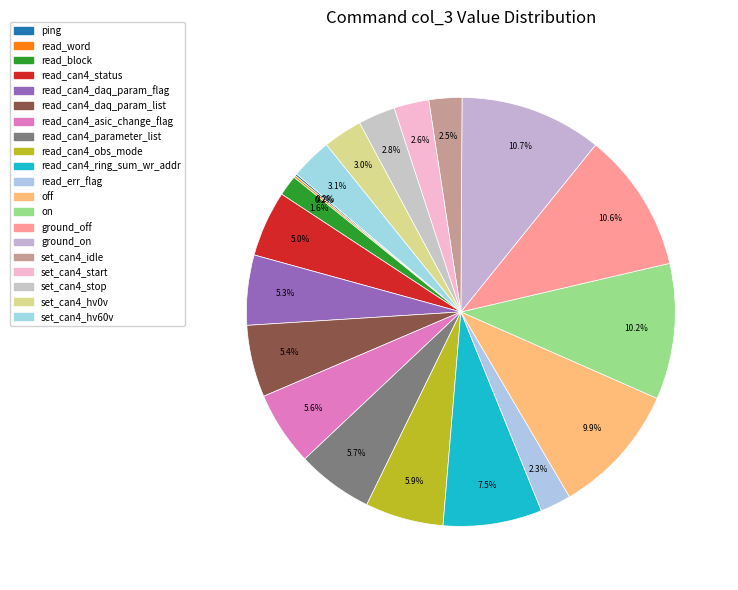

How many segments does this pie chart have?

20